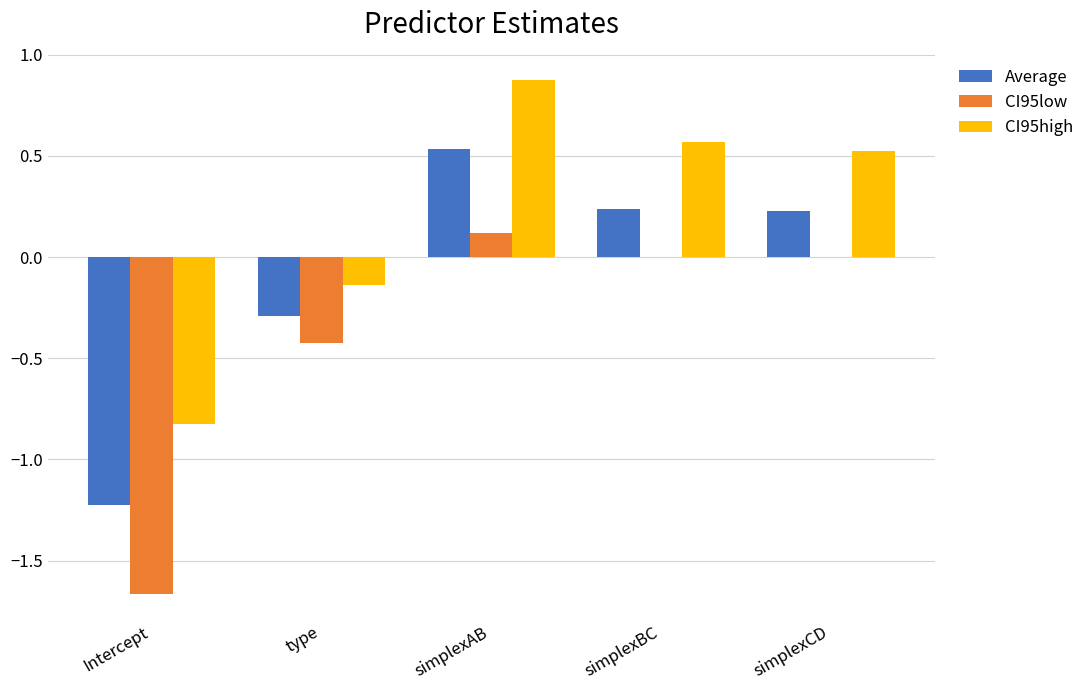

What is the sum of all CI95low values?

-2.0